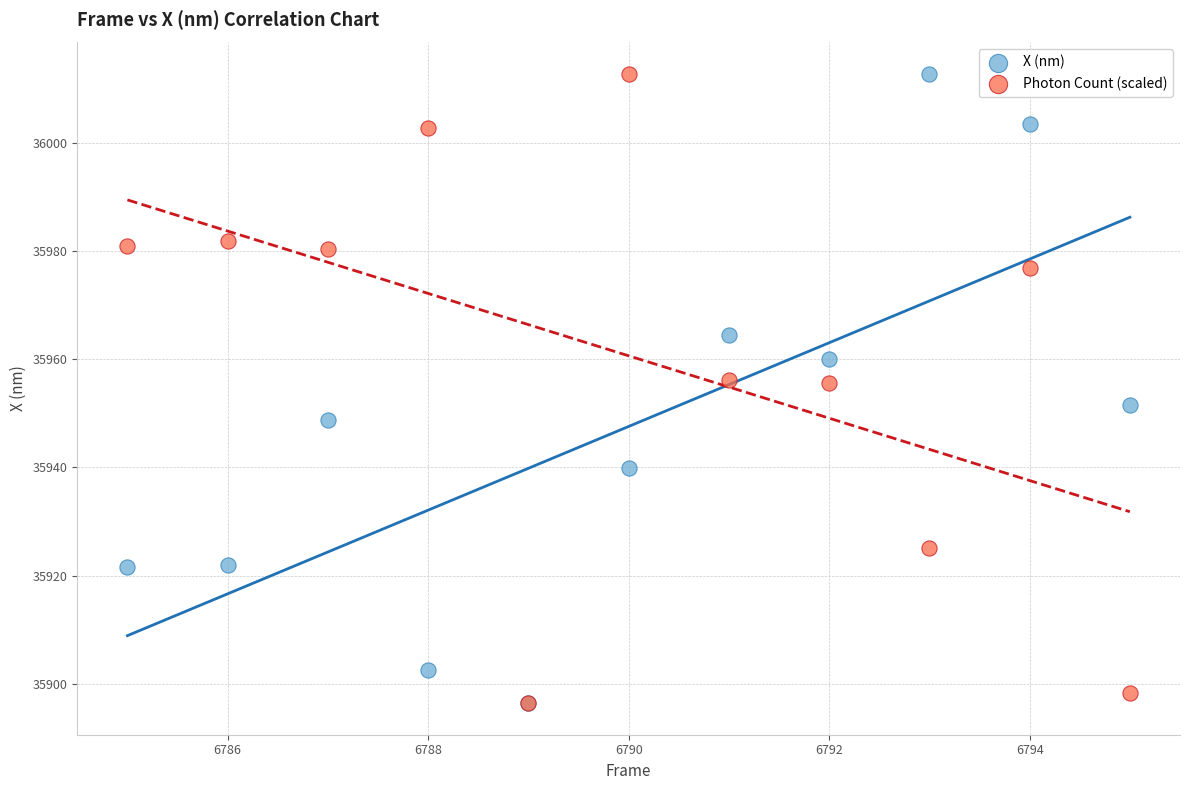

What are all the series names shown in the legend?

X (nm), Photon Count (scaled)